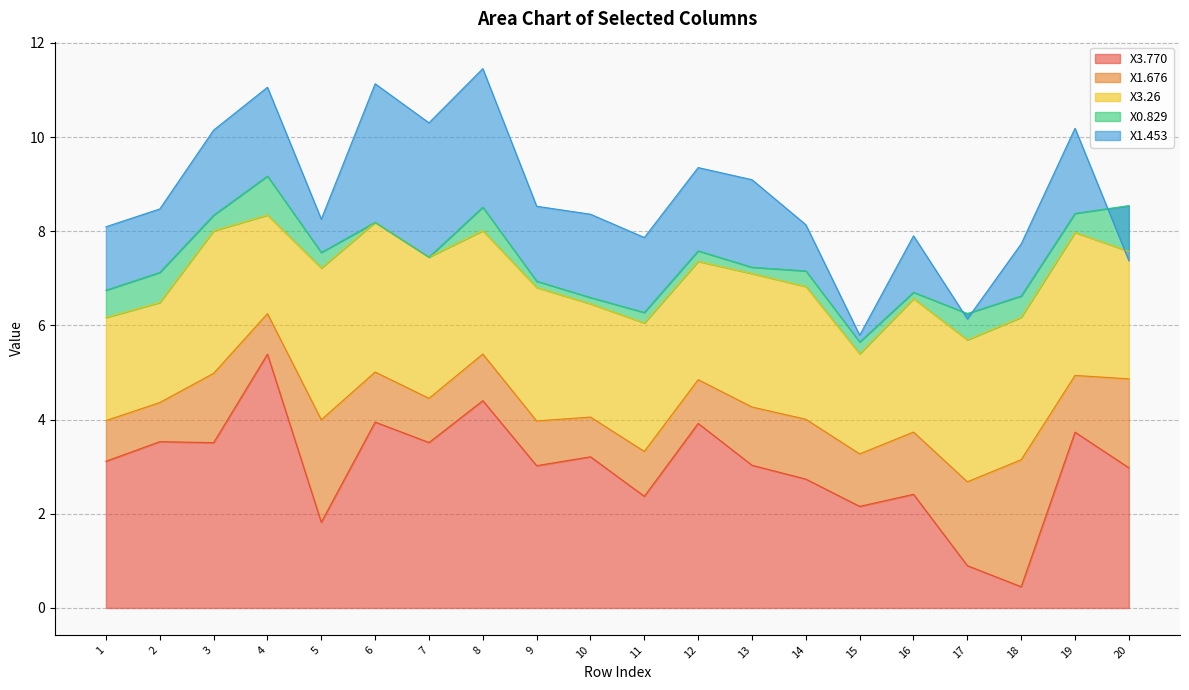

What is the approximate value of X3.26 at 6?

3.2